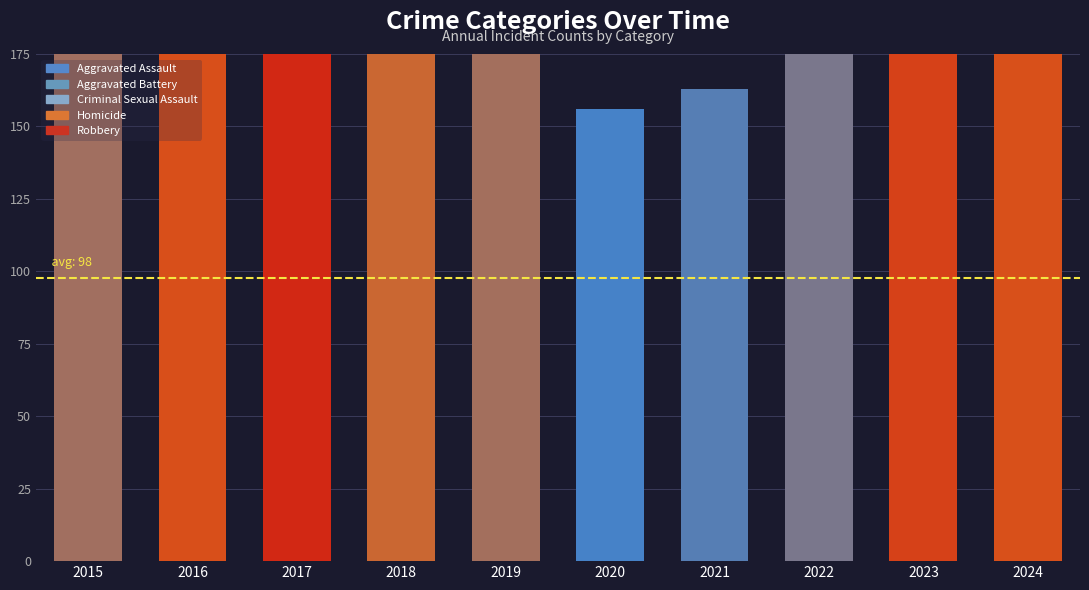

Reading left to right, extract all data points from this chart.

Aggravated Assault: 2015=33	2016=64	2017=59	2018=45	2019=58	2020=44	2021=41	2022=37	2023=48	2024=60
Aggravated Battery: 2015=40	2016=48	2017=58	2018=59	2019=32	2020=40	2021=45	2022=41	2023=33	2024=61
Criminal Sexual Assault: 2015=23	2016=19	2017=18	2018=16	2019=19	2020=10	2021=19	2022=14	2023=8	2024=11
Homicide: 2015=4	2016=4	2017=4	2018=3	2019=3	2020=4	2021=2	2022=6	2023=1	2024=2
Robbery: 2015=94	2016=105	2017=142	2018=88	2019=83	2020=58	2021=56	2022=80	2023=164	2024=105